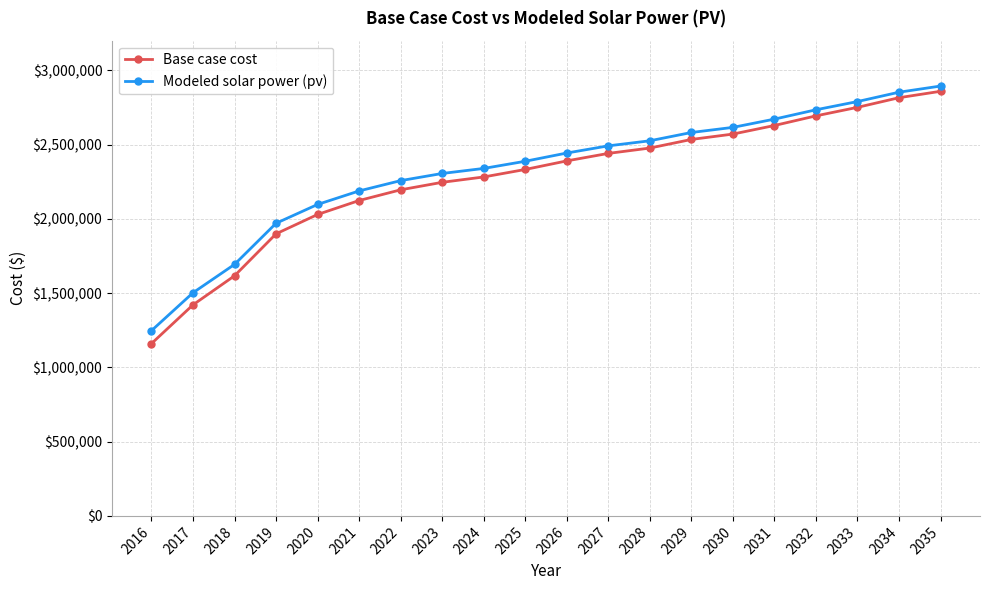

What is the average value of the Modeled solar power (pv) series?

2329807.2